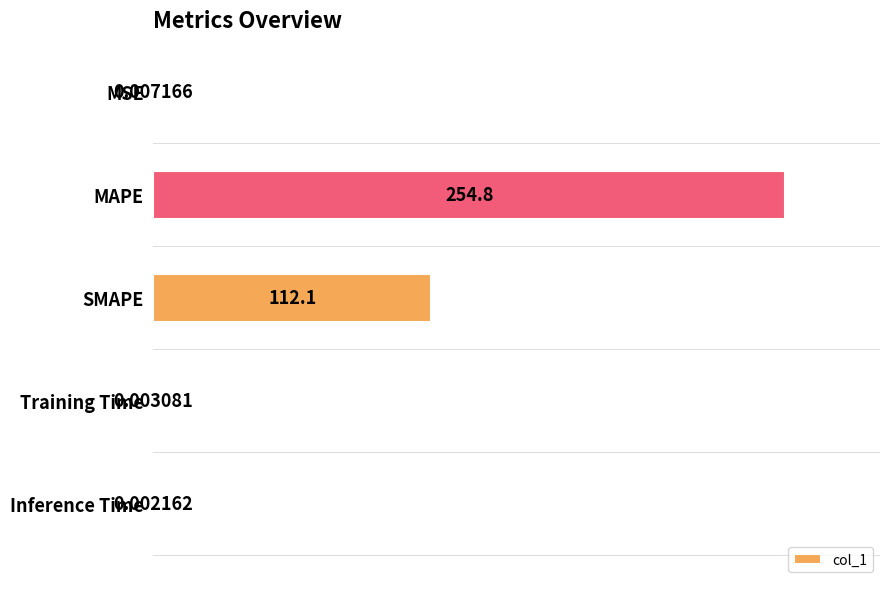

Where is the data nearest to the value 50?

SMAPE